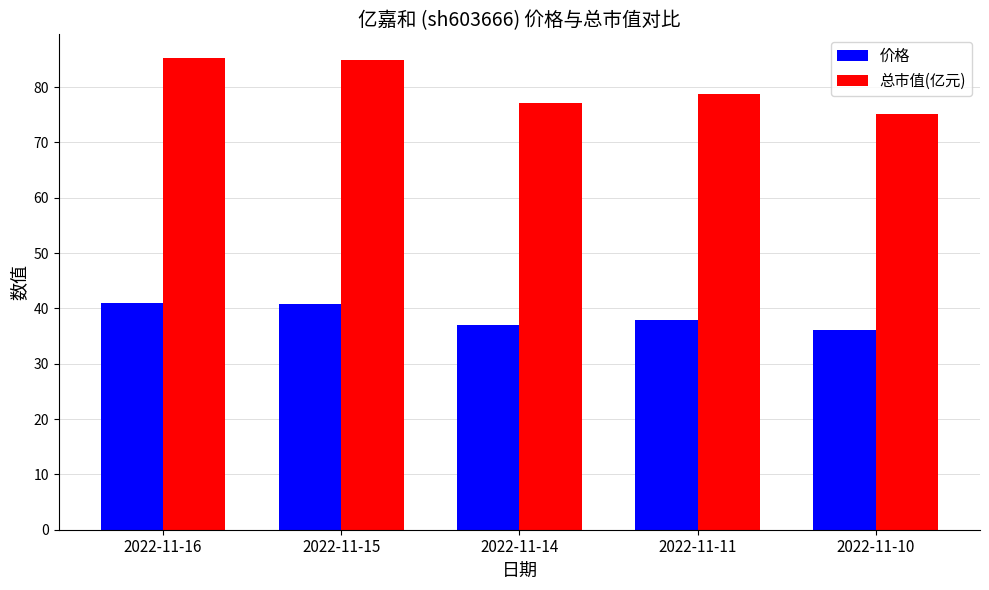

Which series has the largest total across all categories?

总市值(亿元)